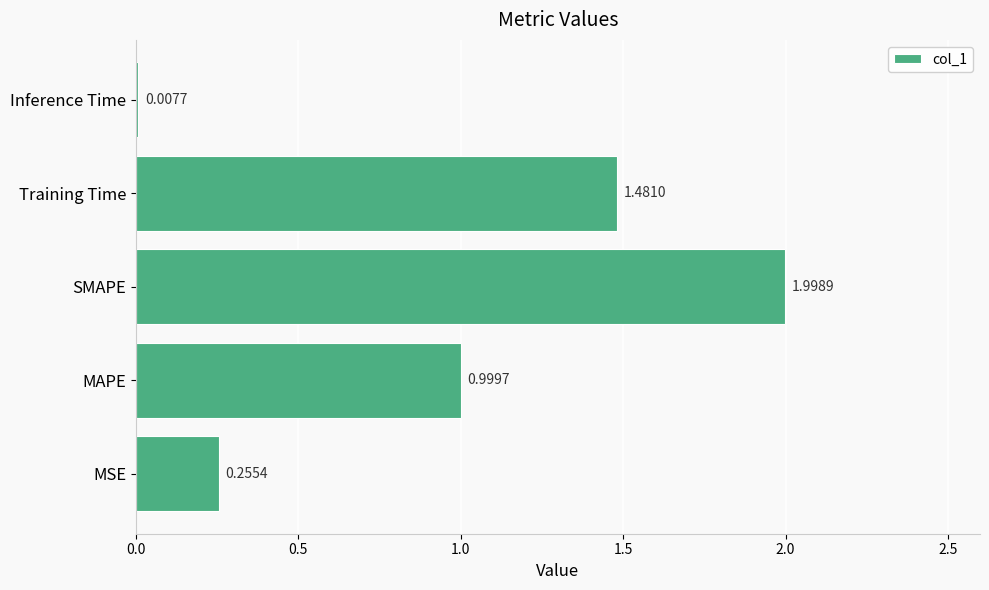

Which category has the highest value across all series?

SMAPE